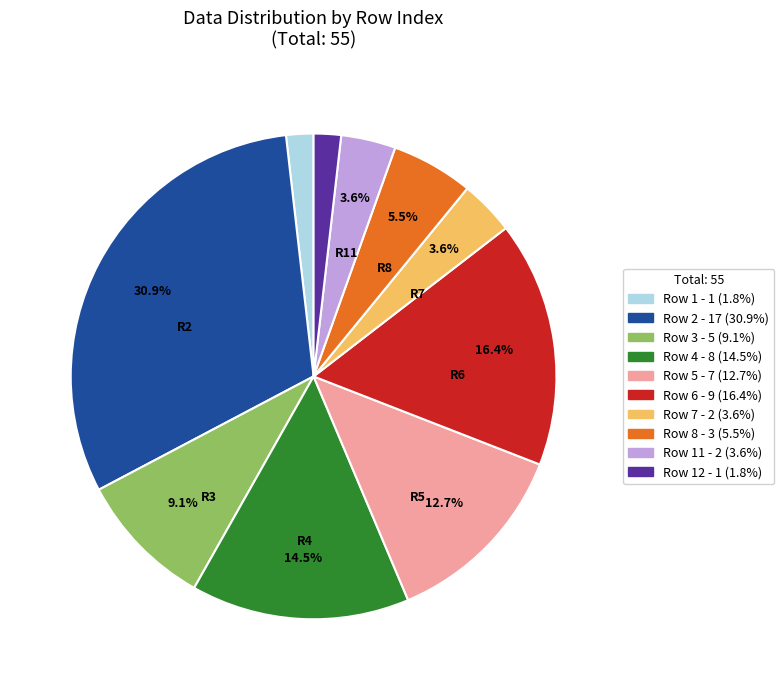

Does any single category account for the majority?

No